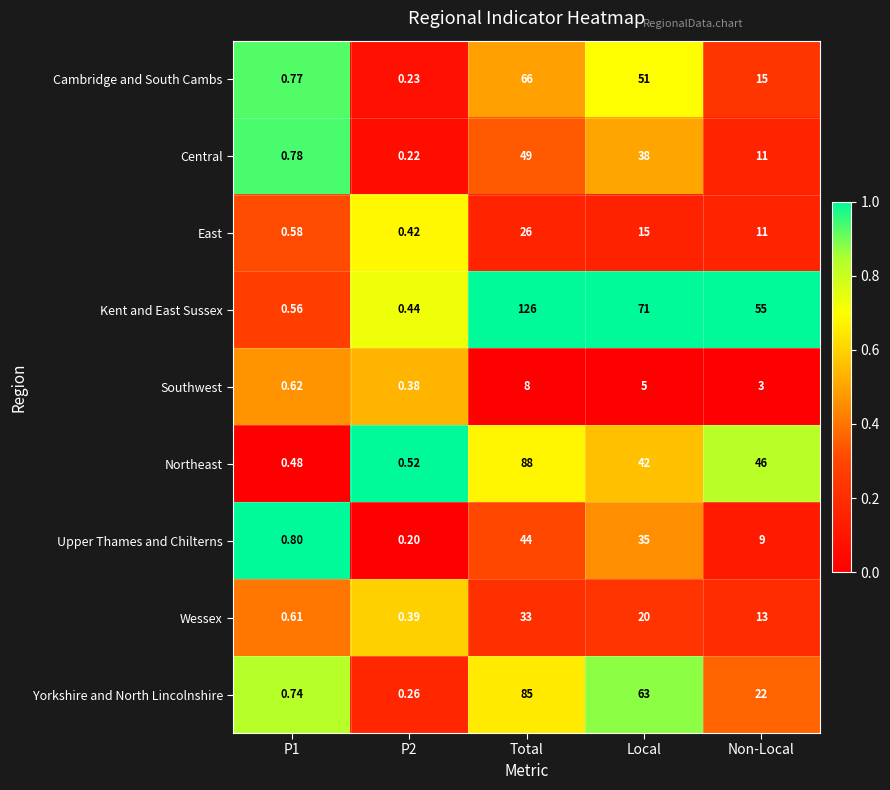

Where does the Central series first go above 11?

Total